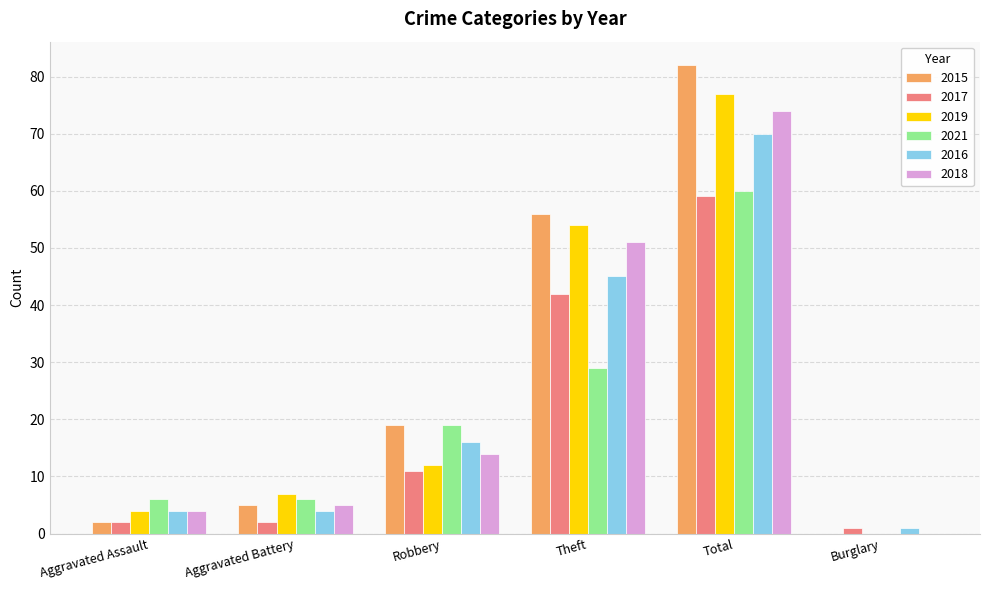

Which label corresponds to the largest value in the chart?

Total